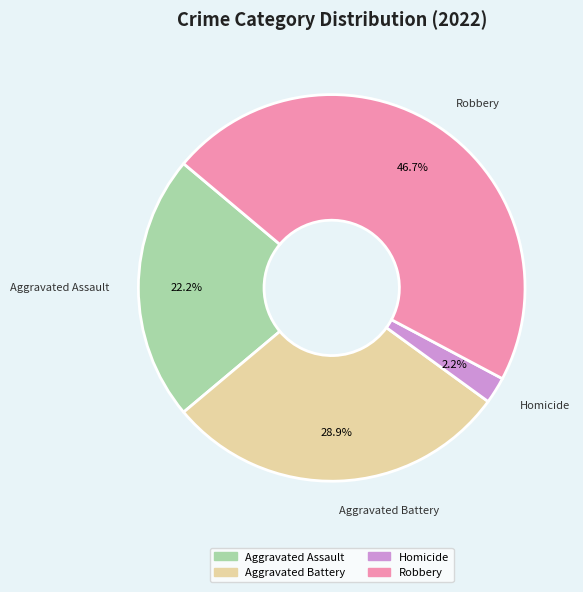

Is it true that Robbery is 47% of the pie?

True